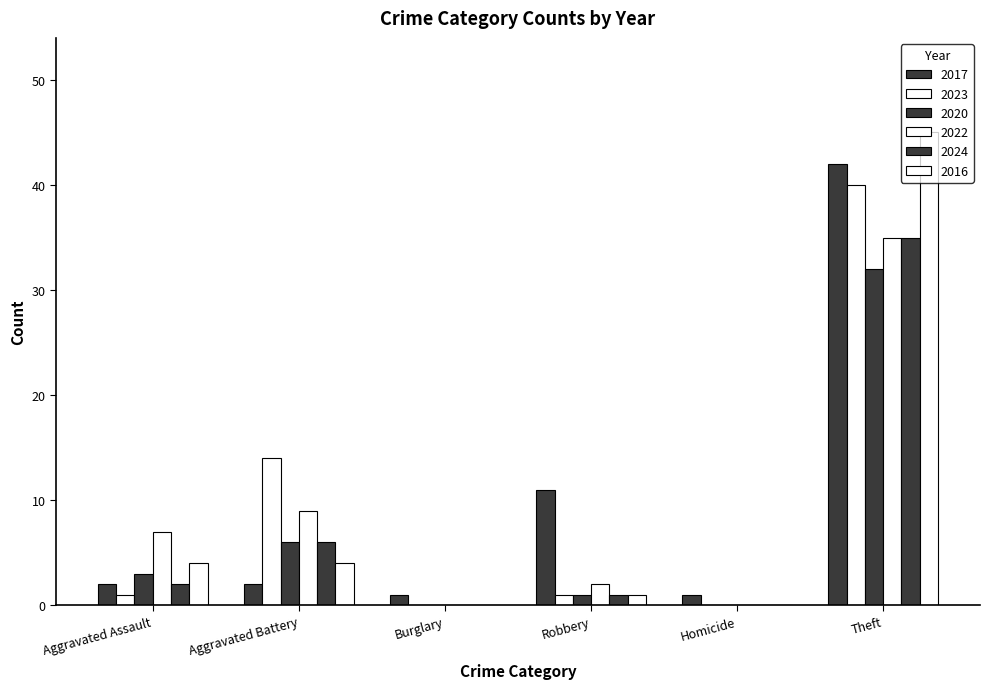

Is it true that 2024 equals 1 at Aggravated Assault?

False